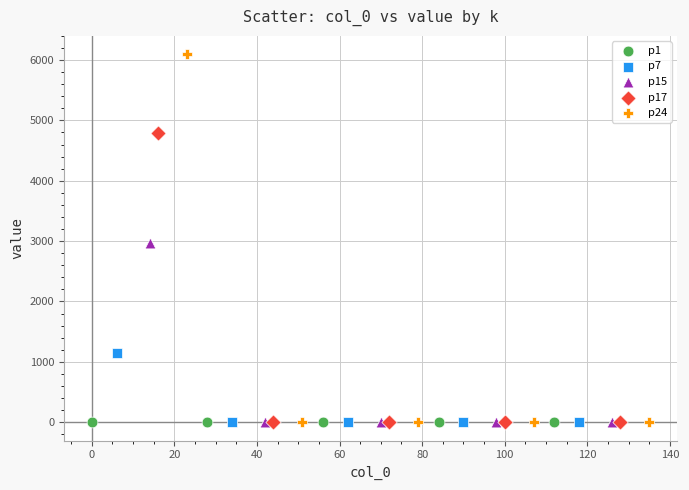

Which series reaches the maximum Y coordinate?

p24